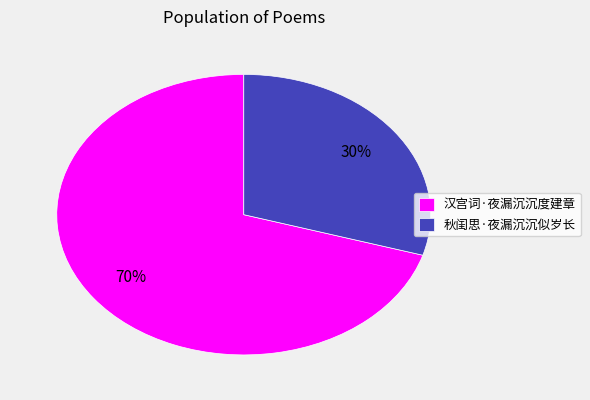

Is there a majority slice in this chart?

Yes